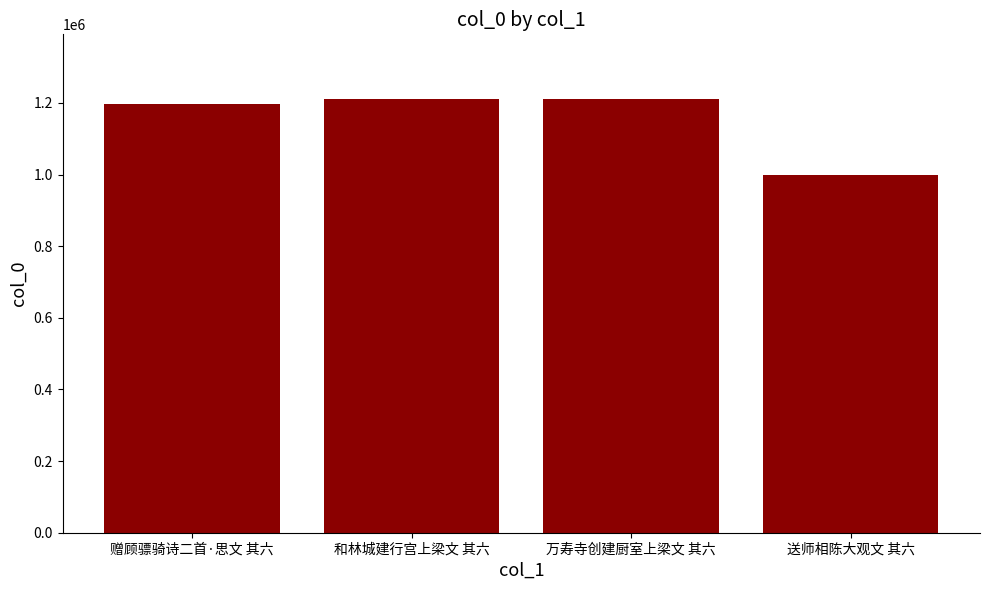

Where does the data first go above 1209998?

和林城建行宫上梁文 其六